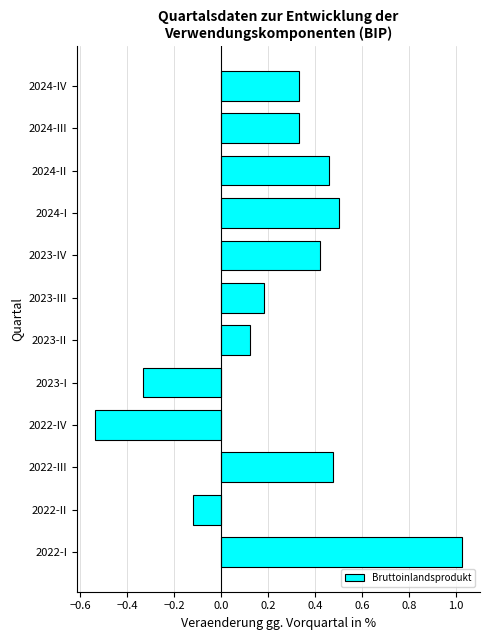

What is the difference between the maximum and minimum values?

1.6